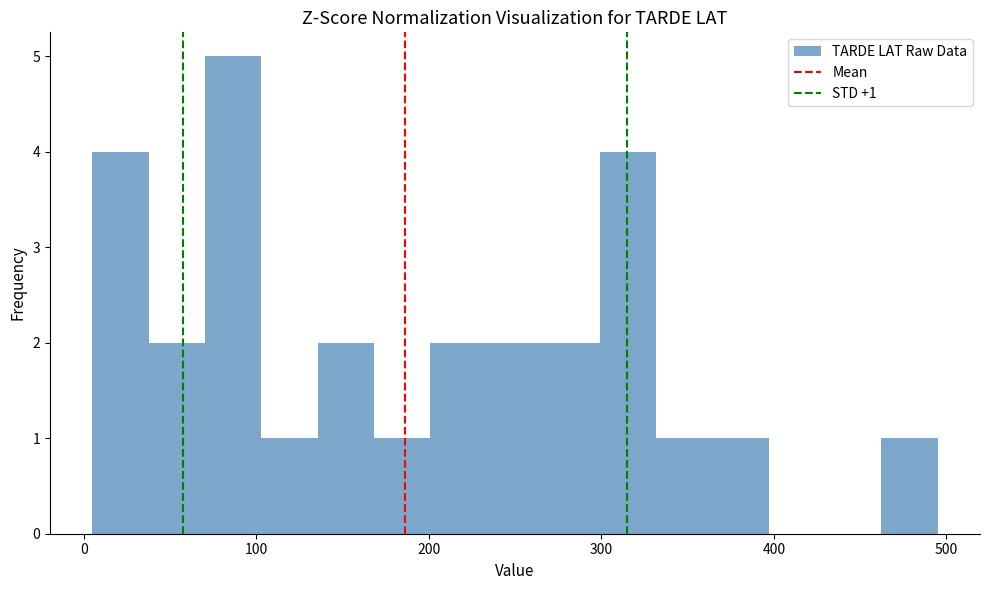

Around what value on the x-axis is the tallest bar? Give the approximate position of its centre, as read against the axis.

90